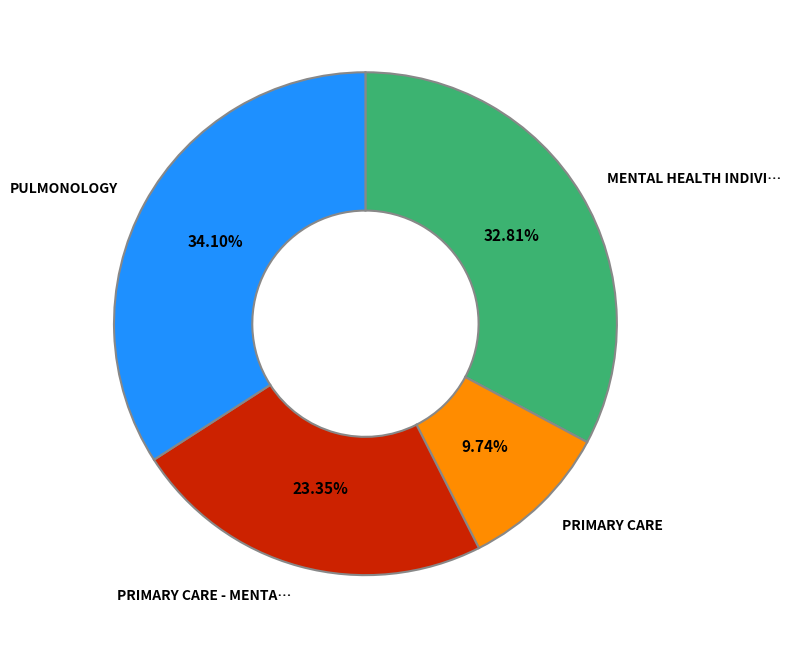

Does any single category account for the majority?

No